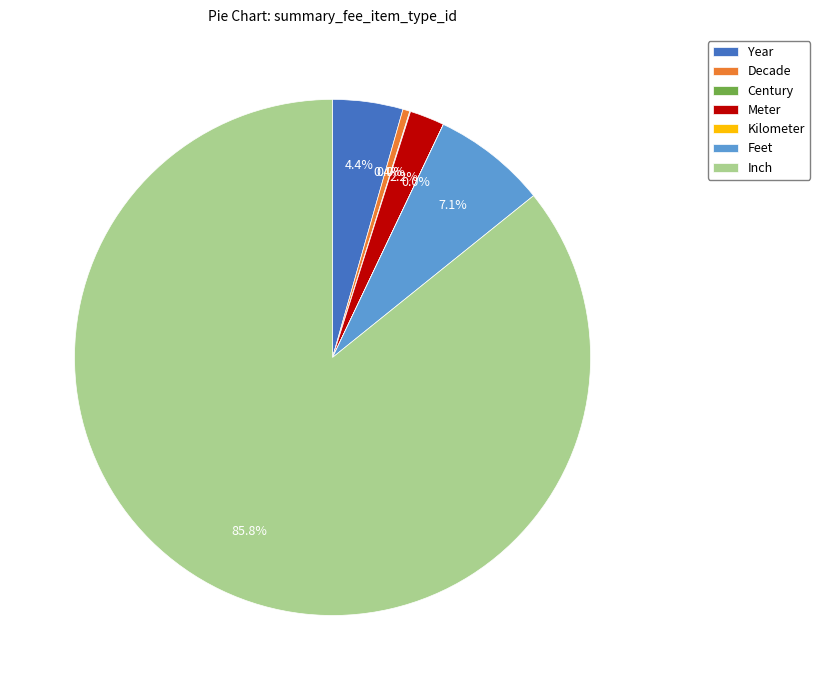

Which has a higher value, Feet or Inch?

Inch